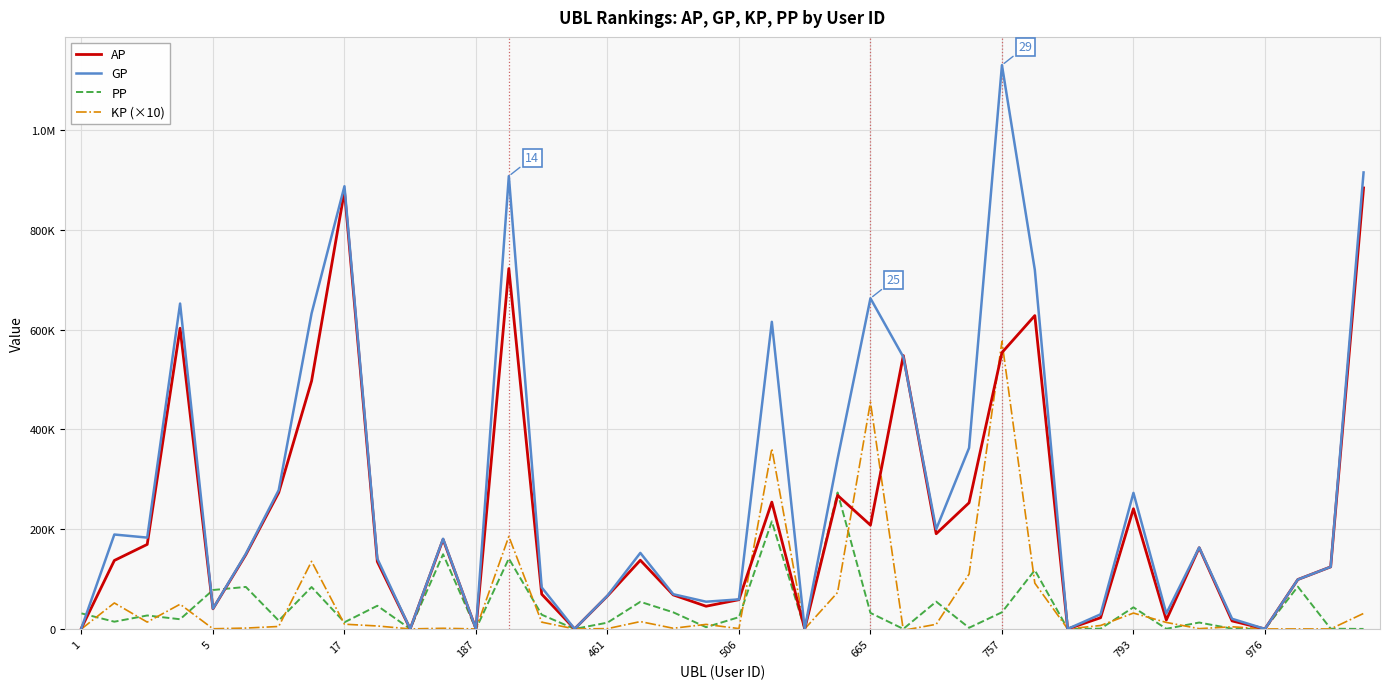

Is this an area chart (filled region under the line)?

No